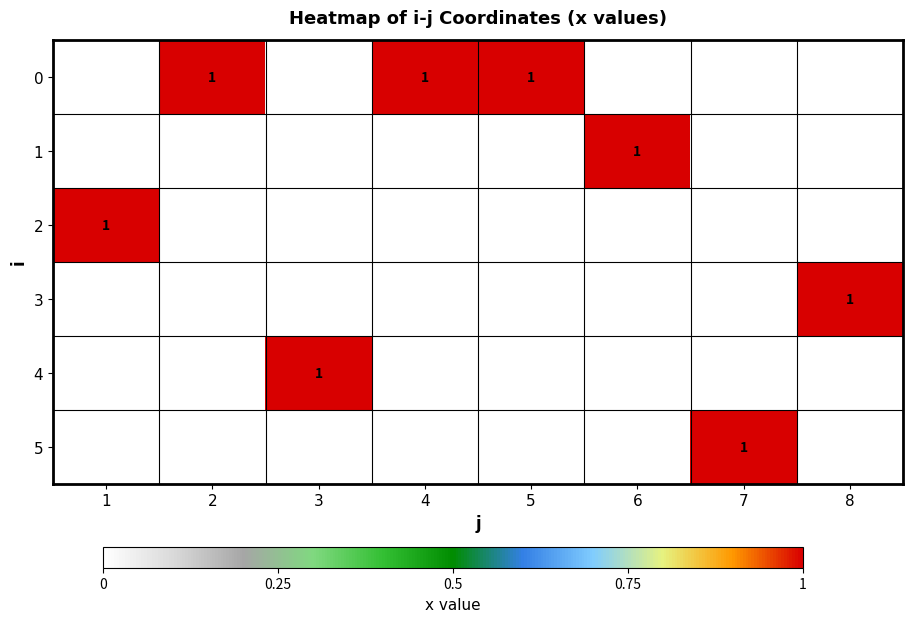

At which category is the sum across all series the highest?

1